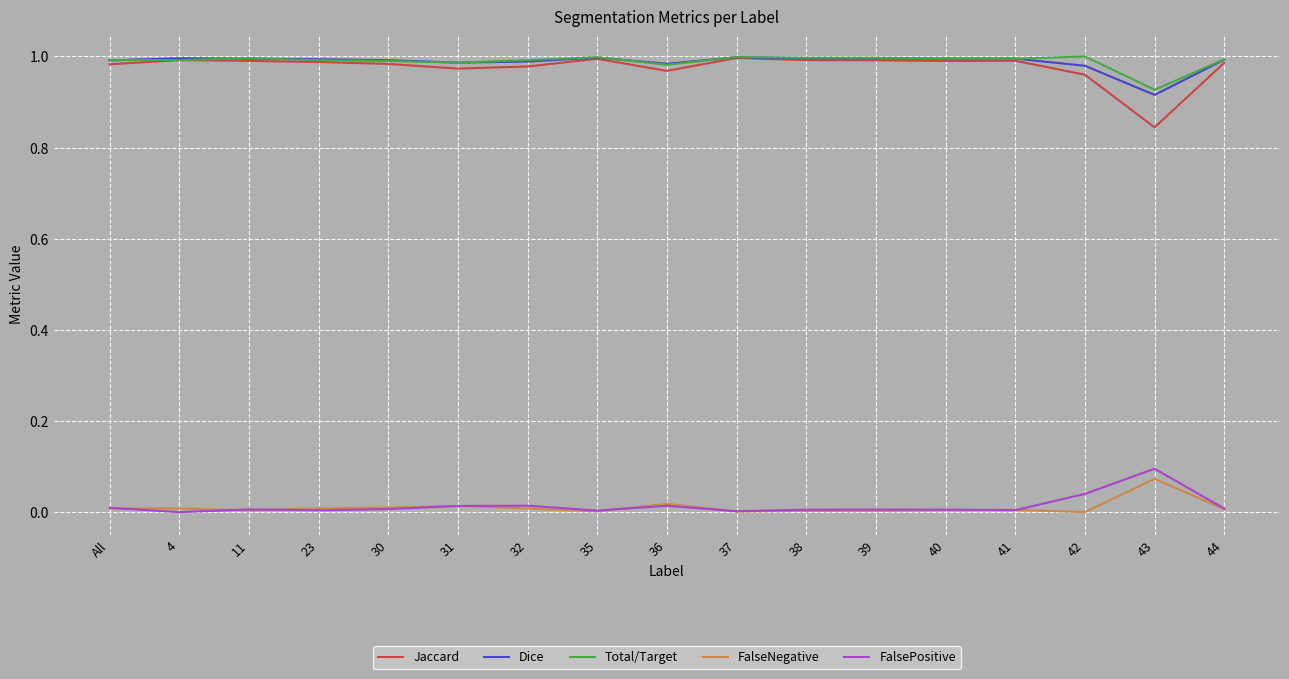

The Dice series shows 0.2 at 40. True or false?

False